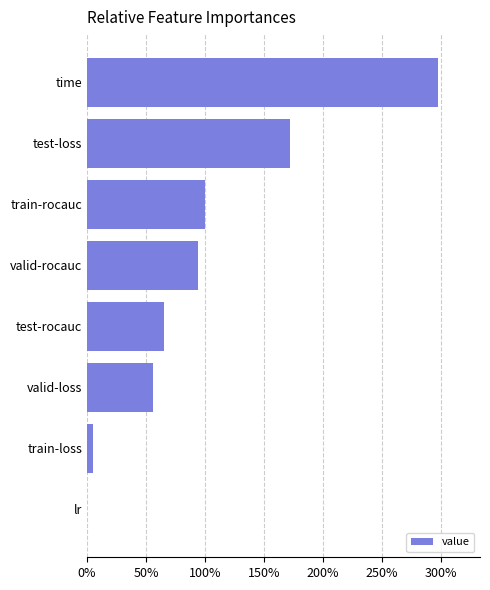

Are the bars horizontal?

Yes